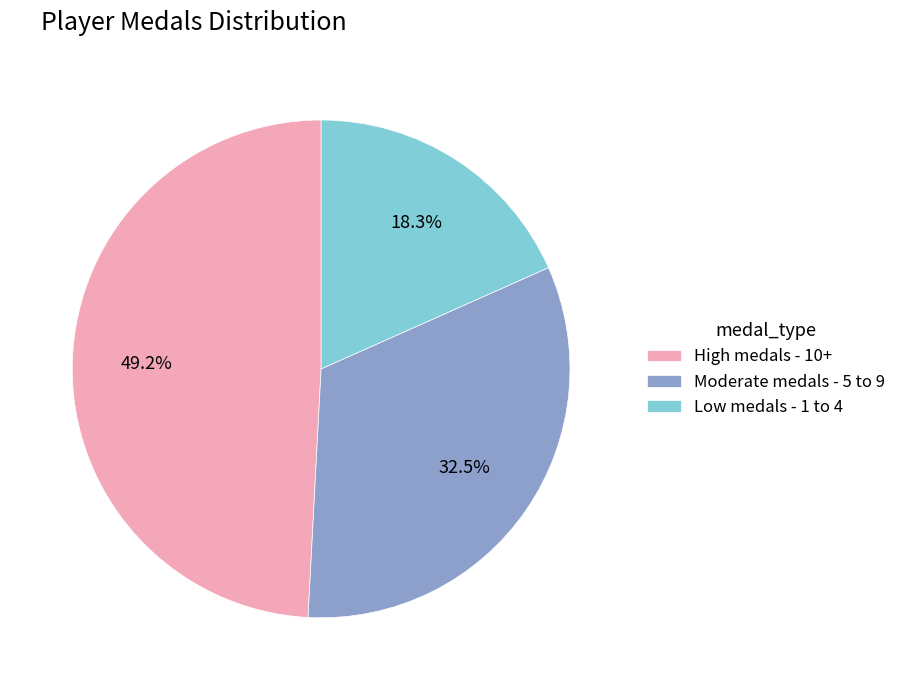

Which category has the smallest portion of the pie?

Low medals - 1 to 4